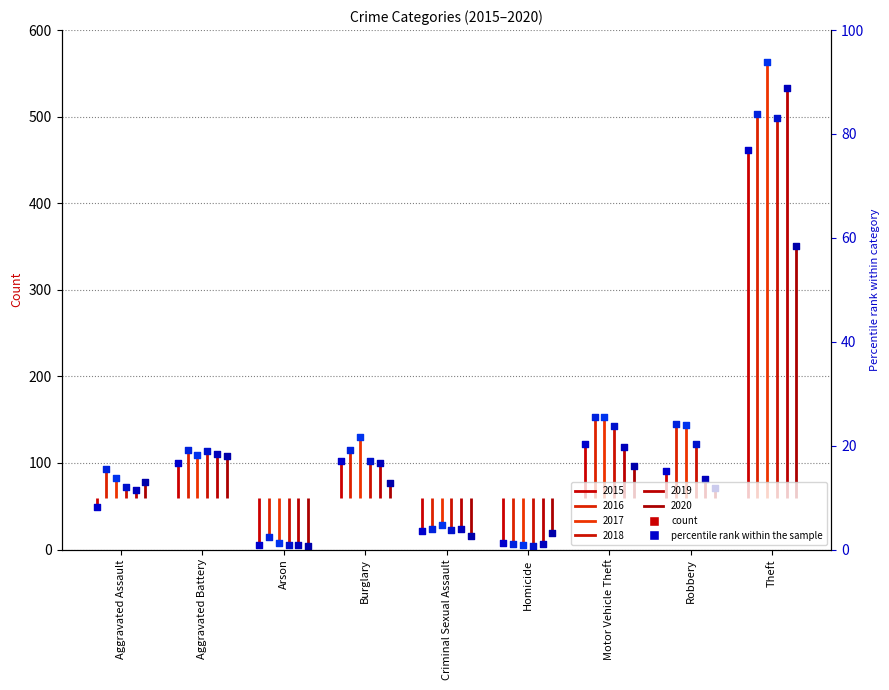

Which series reaches the minimum Y coordinate?

2018